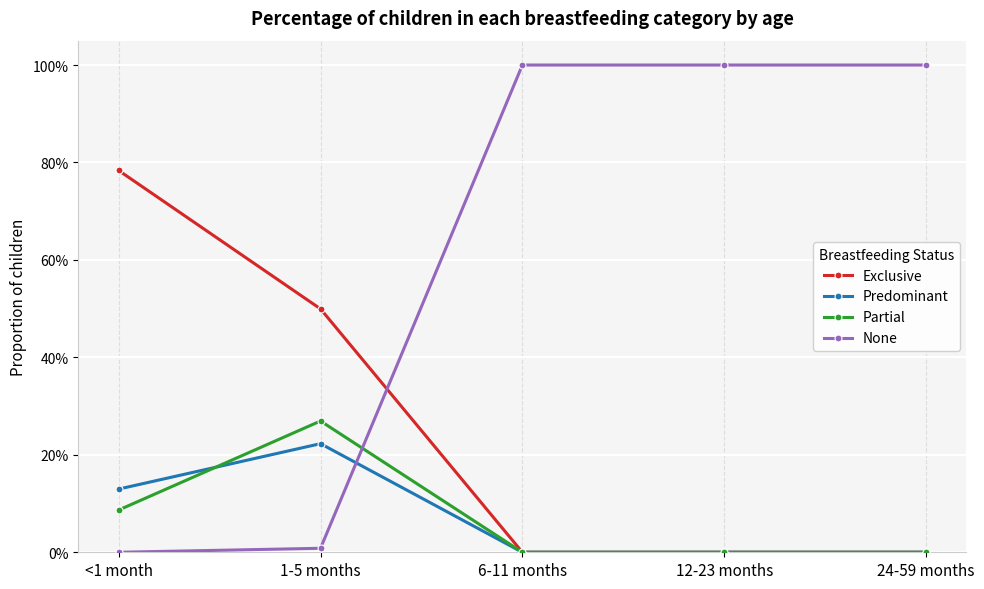

What is the value of the Partial point at the 1st from the left?

0.1